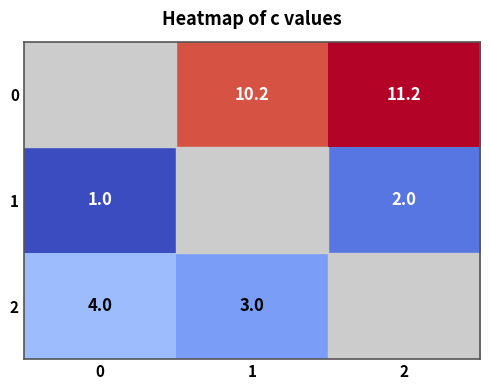

The 2 series shows 5.4 at 0. True or false?

False